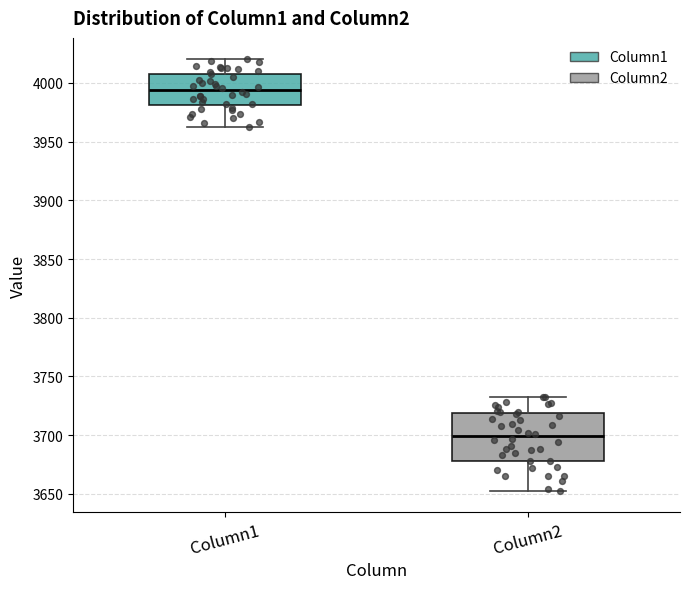

Which box is the tallest, from its lower edge to its upper edge?

Column2